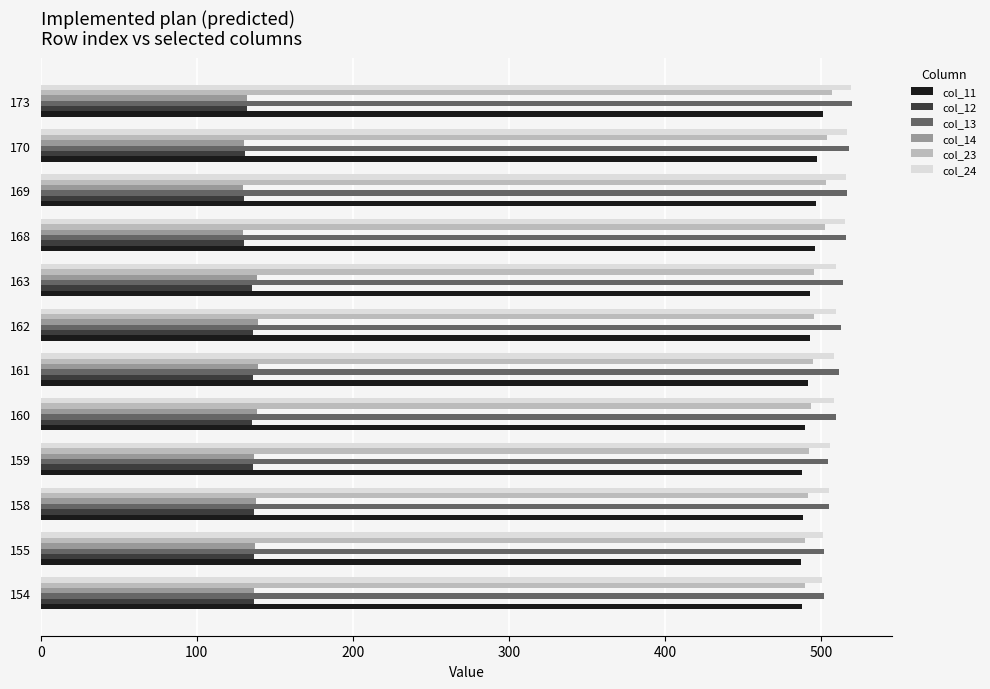

What is the average value of the col_14 series?

135.4